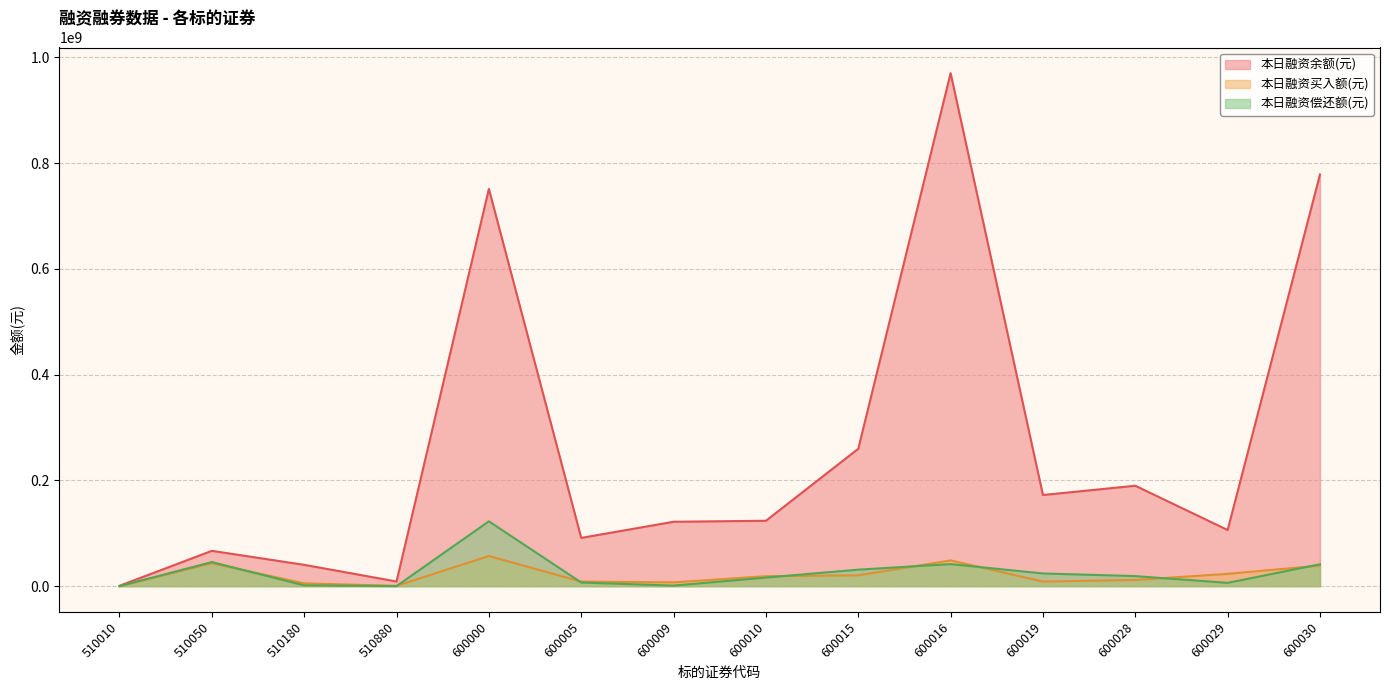

How many positive values does the 本日融资买入额(元) series have?

13